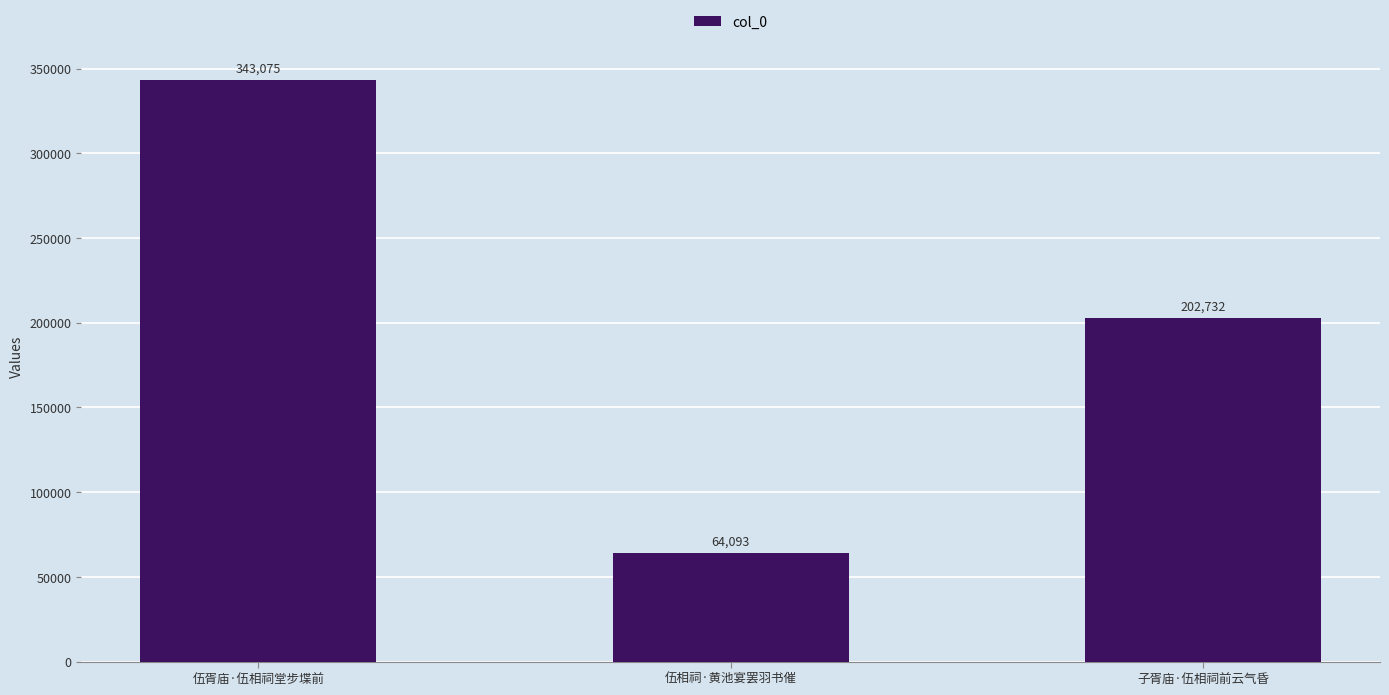

Does the chart contain stacked bars?

No